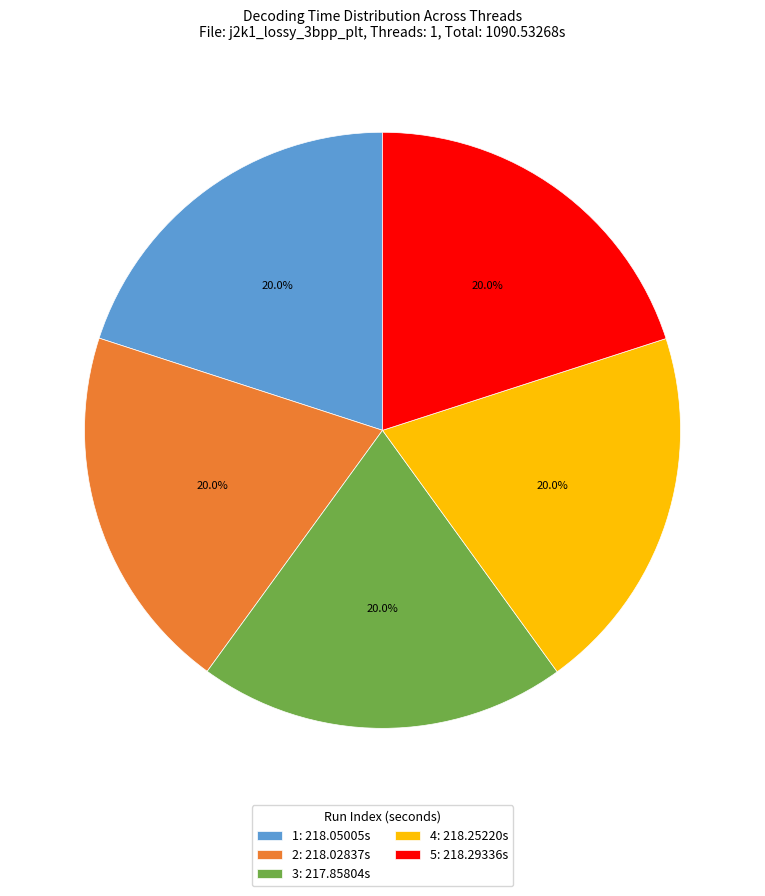

Combined, do 1 and 2 account for over 50%?

No